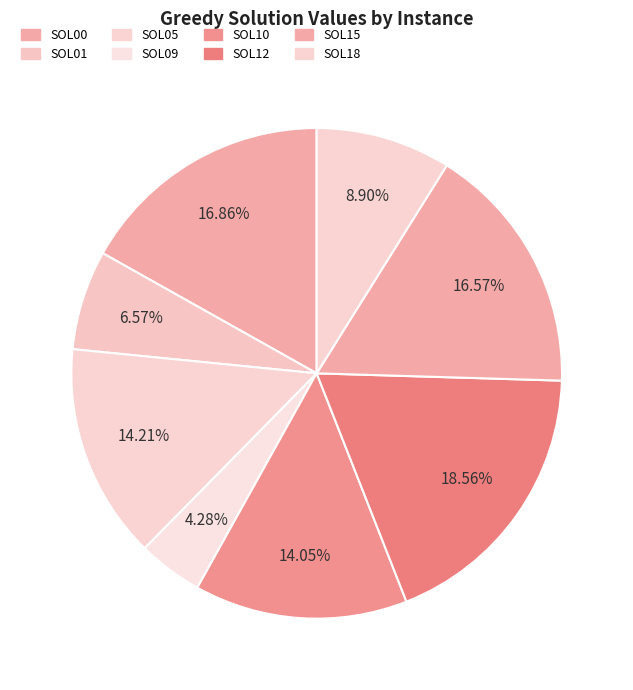

Is SOL05 the majority of the pie?

No